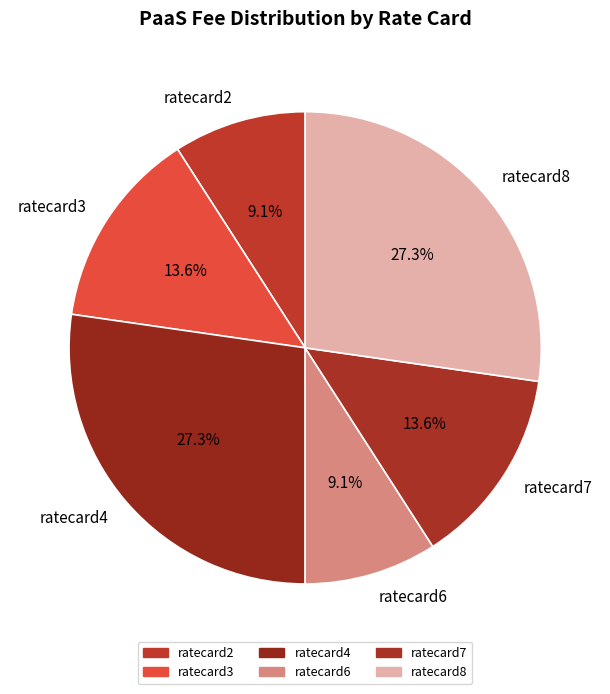

Count the number of slices in the pie.

6